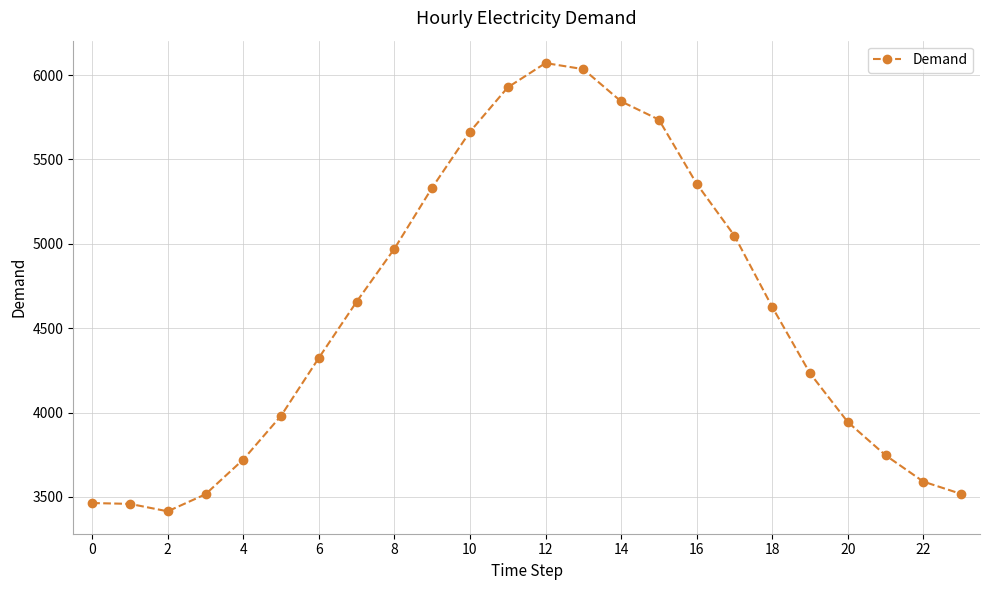

True or false: the data has more than 0 interior local peaks.

True